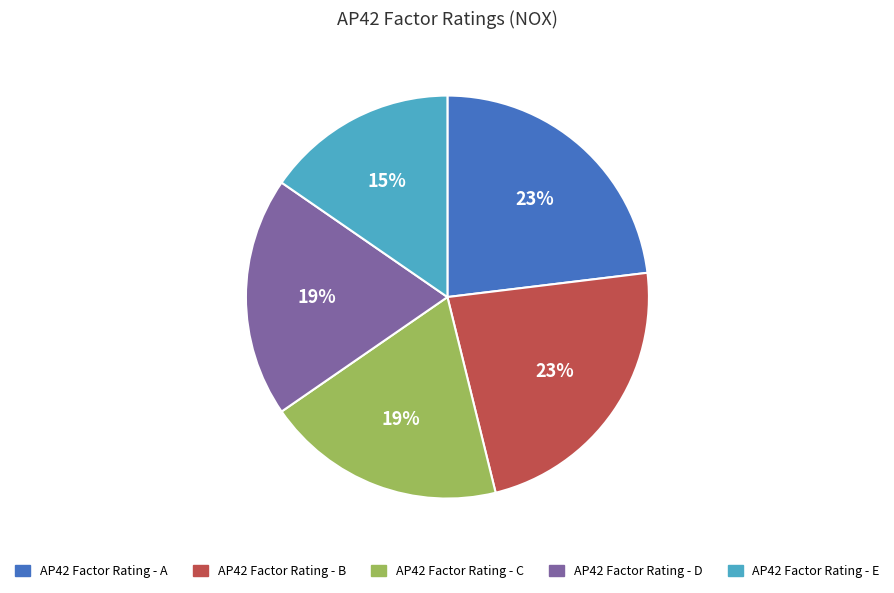

Does AP42 Factor Rating - A represent more than half of the total?

No